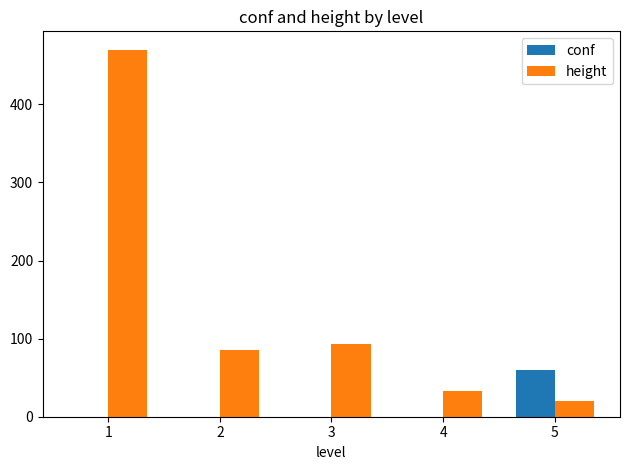

Which series has the largest total across all categories?

height